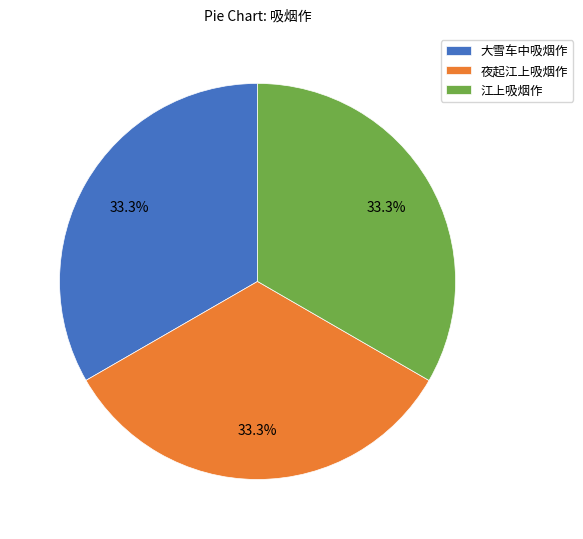

How many segments does this pie chart have?

3